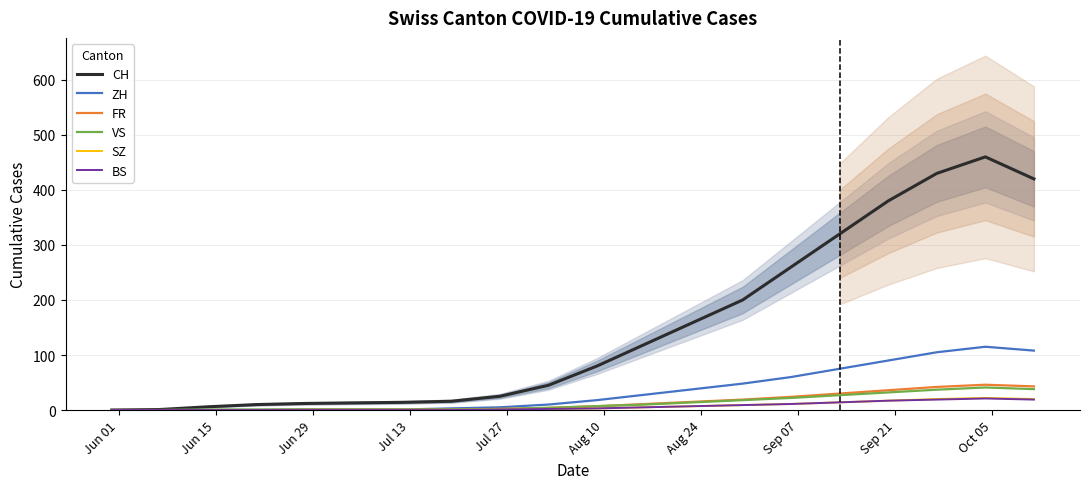

Reading right to left, extract all data points from this chart.

CH: 420	460	430	380	320	260	200	160	120	80	45	25	16	14	13	12	10	6	1	0
ZH: 108	115	105	90	75	60	48	38	28	18	10	5	3	1	1	1	0	0	0	0
FR: 43	46	42	36	30	24	19	15	11	7	4	2	1	1	1	1	0	0	0	0
VS: 38	41	37	32	27	22	18	14	10	7	4	2	1	1	1	1	1	1	0	0
SZ: 20	22	20	17	14	11	9	7	5	3	2	1	0	0	0	0	0	0	0	0
BS: 19	21	19	17	14	11	9	7	5	3	2	1	0	0	0	0	0	0	0	0